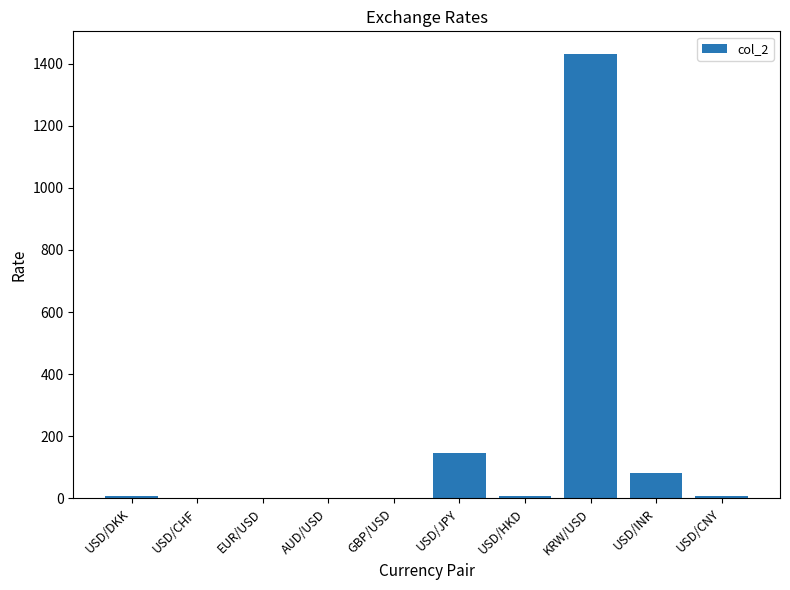

Where is the data nearest to the value 716?

USD/JPY